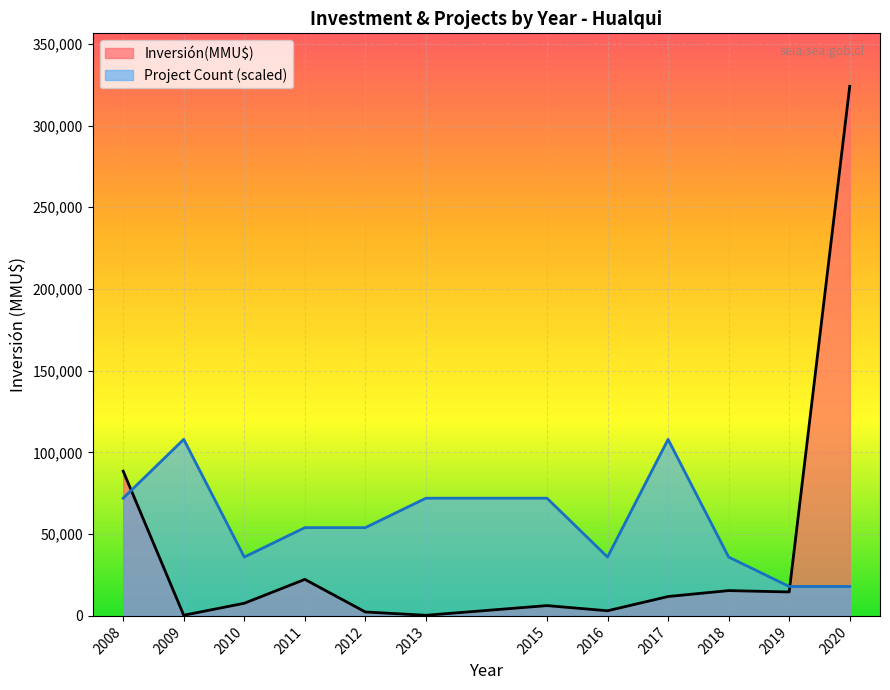

List the series in order of their peak value, lowest first.

Project Count (scaled), Inversión(MMU$)